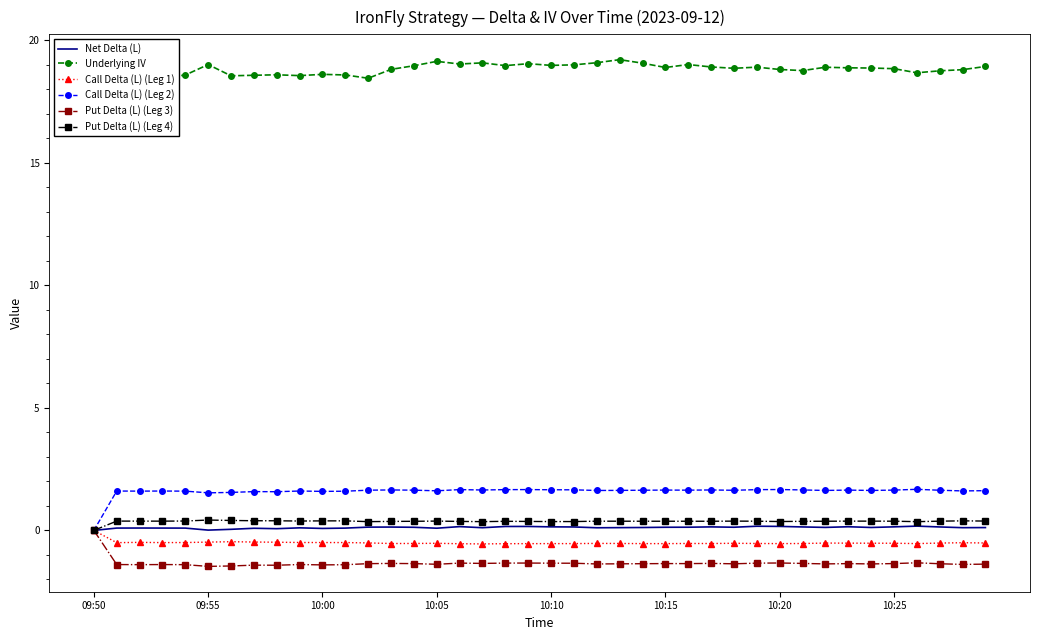

Which series has the largest total across all categories?

Underlying IV